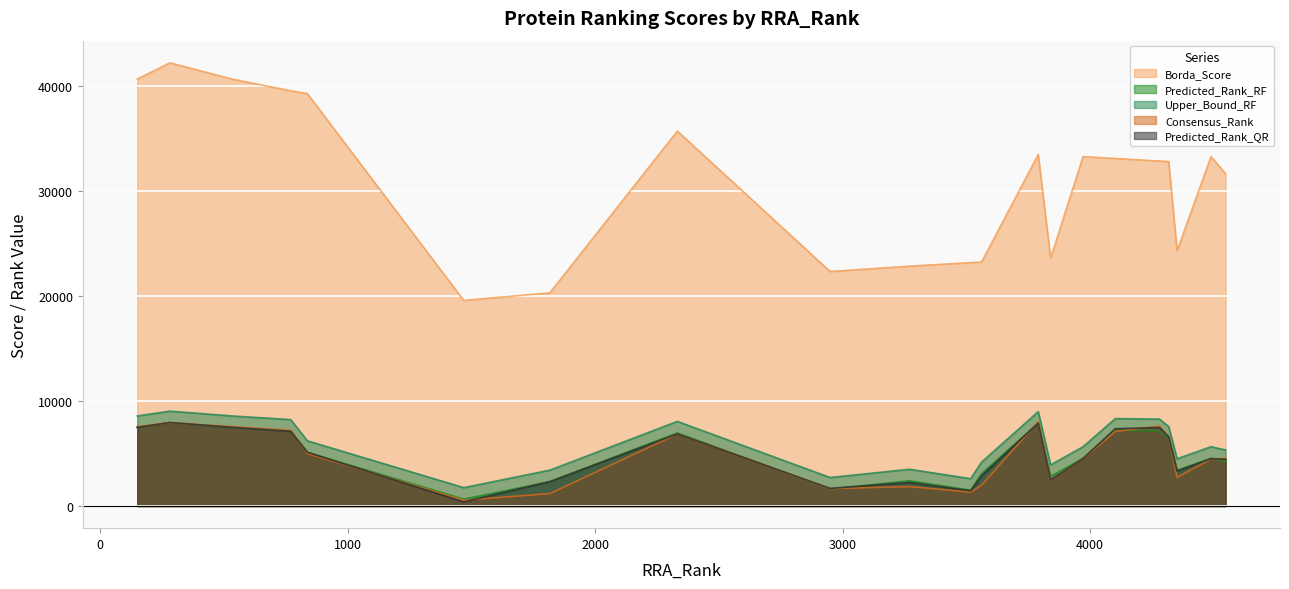

Which series changed the most between 534 and 4317?

Borda_Score